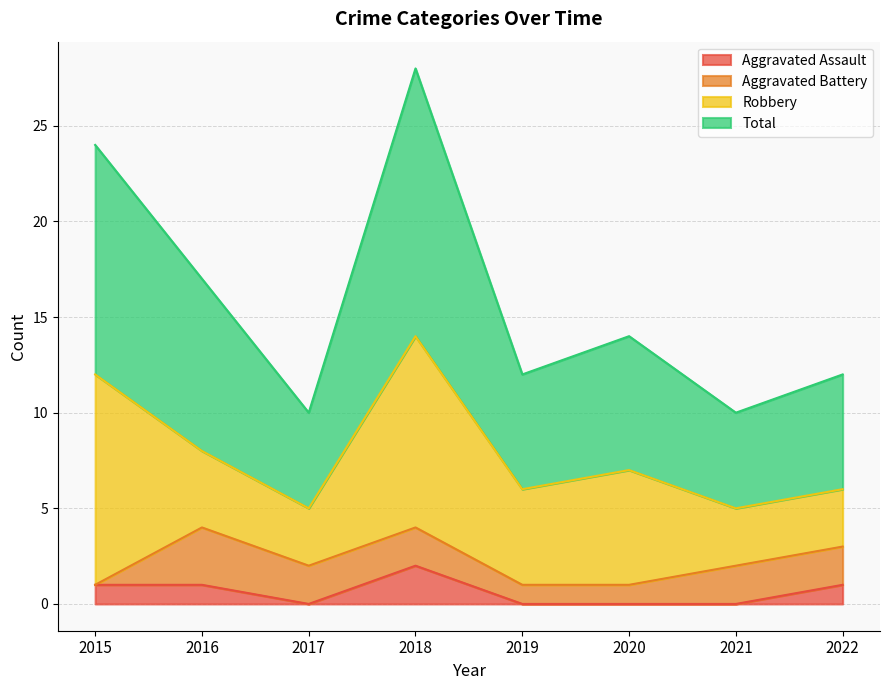

At which label does Aggravated Assault reach its peak?

2018